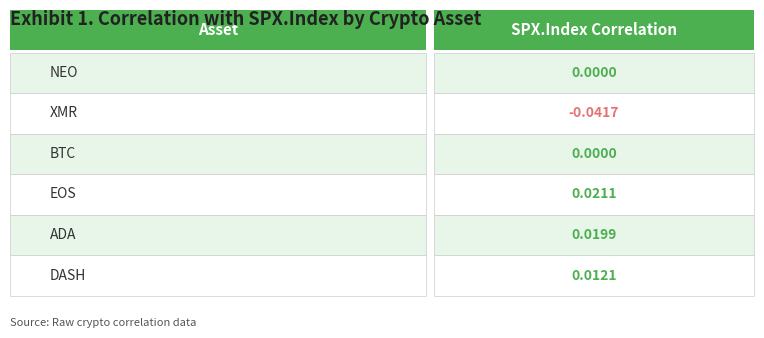

Count the values in the range 0 to 1.

5